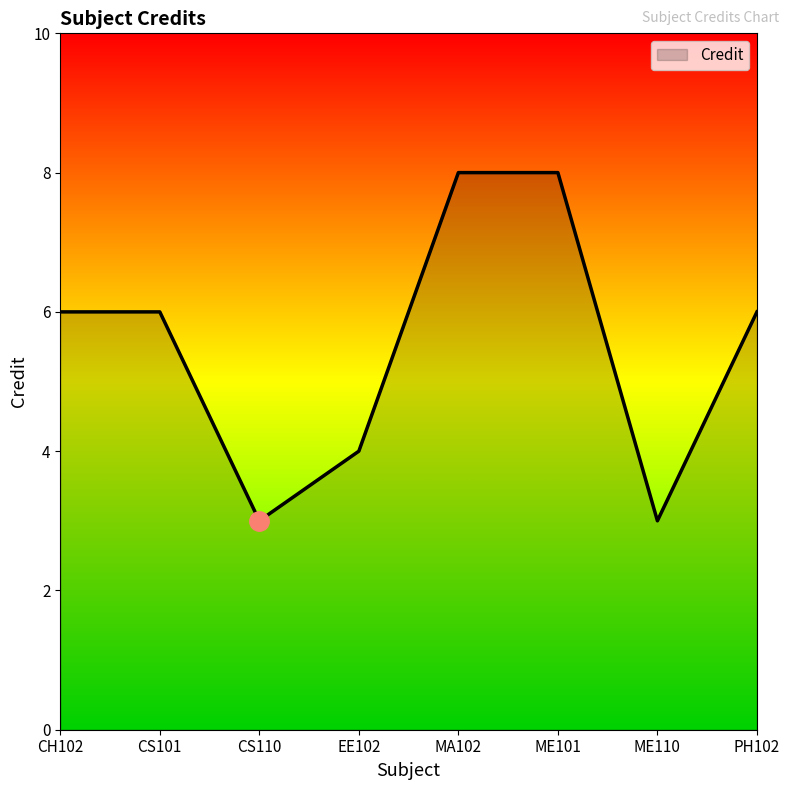

What is the sum of the values at EE102 and CS101?

10